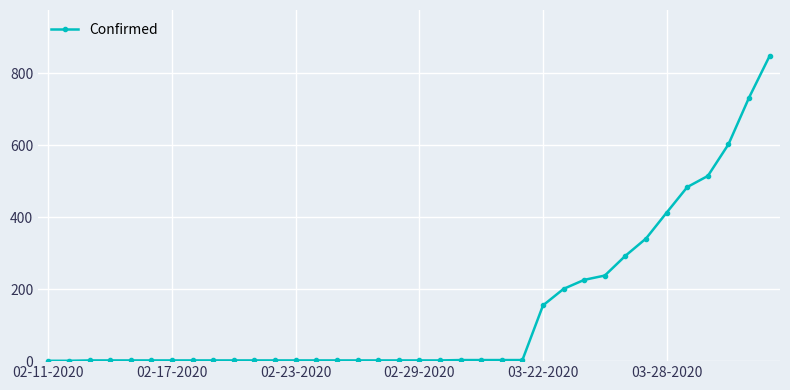

What is the maximum value shown in the chart?

849